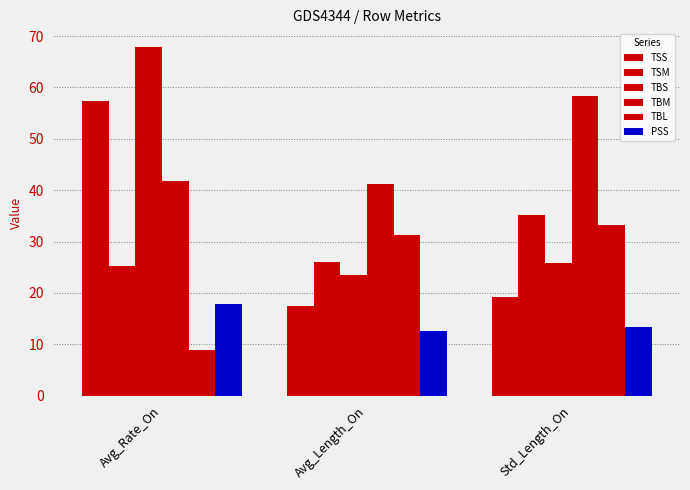

At how many categories does at least one series exceed 23?

3